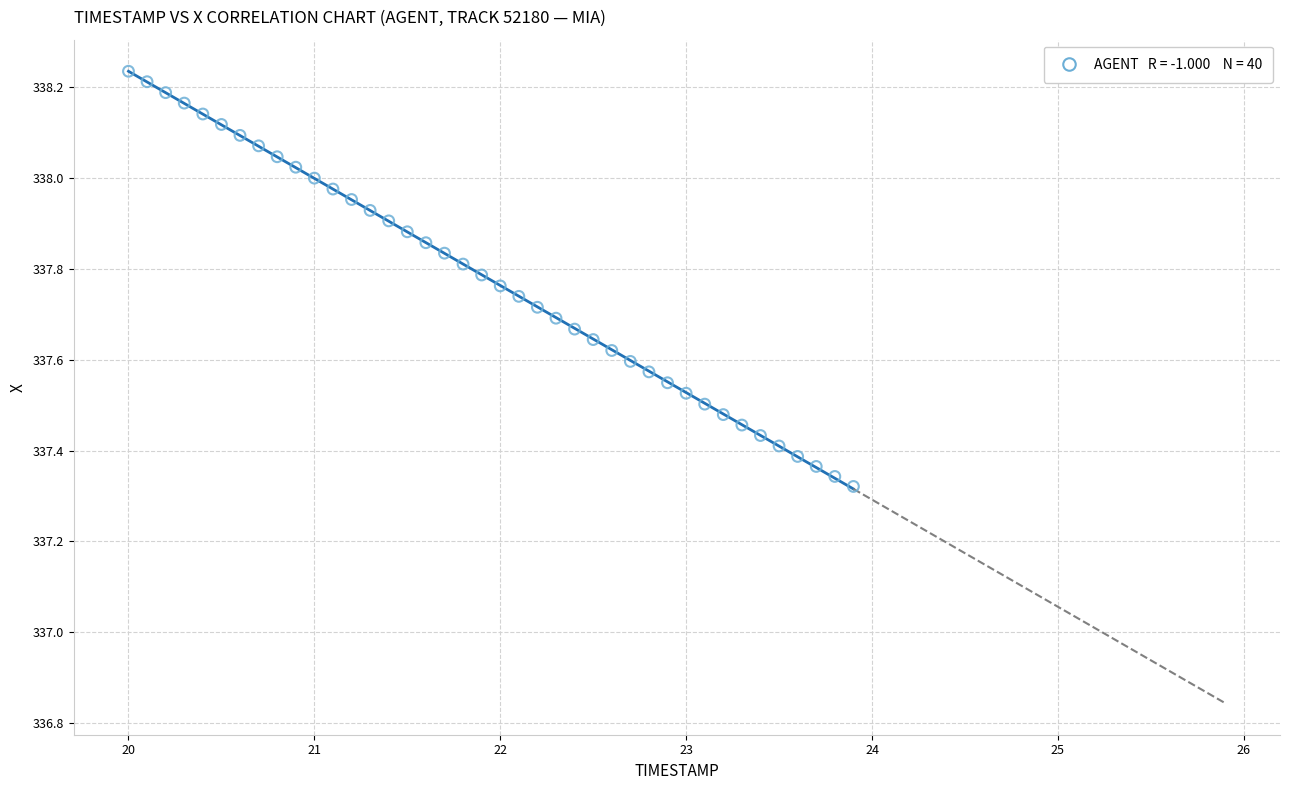

What is the range of Y values (max minus min)?

0.9